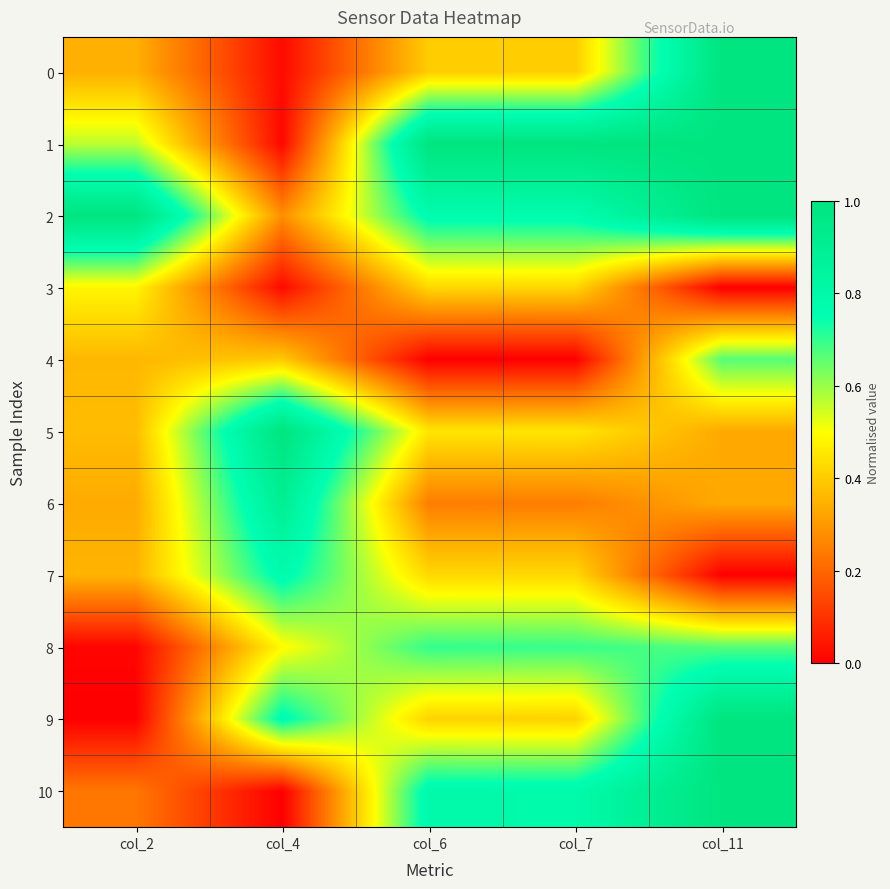

What is the total value across all series at col_2?

4.1